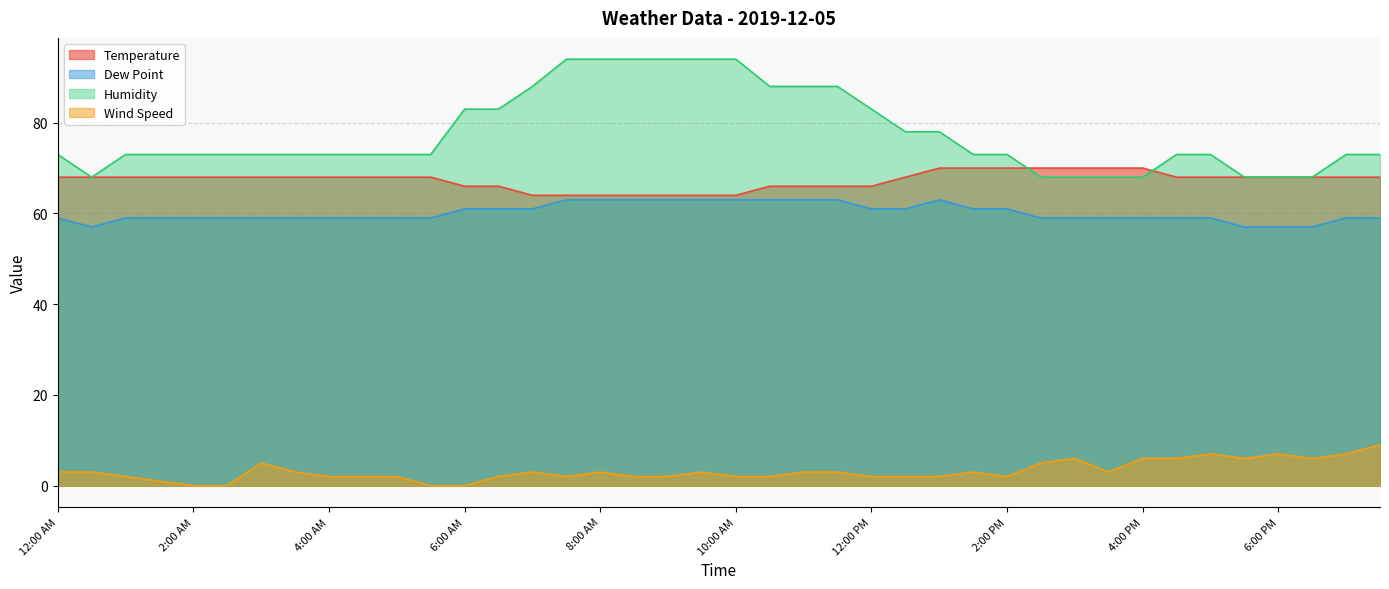

Rank the categories by Humidity value from highest to lowest.

7:30 AM, 8:00 AM, 8:30 AM, 9:00 AM, 9:30 AM, 10:00 AM, 7:00 AM, 10:30 AM, 11:00 AM, 11:30 AM, 6:00 AM, 6:30 AM, 12:00 PM, 12:30 PM, 1:00 PM, 12:00 AM, 1:00 AM, 1:30 AM, 2:00 AM, 2:30 AM, 3:00 AM, 3:30 AM, 4:00 AM, 4:30 AM, 5:00 AM, 5:30 AM, 1:30 PM, 2:00 PM, 4:30 PM, 5:00 PM, 7:00 PM, 7:30 PM, 12:30 AM, 2:30 PM, 3:00 PM, 3:30 PM, 4:00 PM, 5:30 PM, 6:00 PM, 6:30 PM